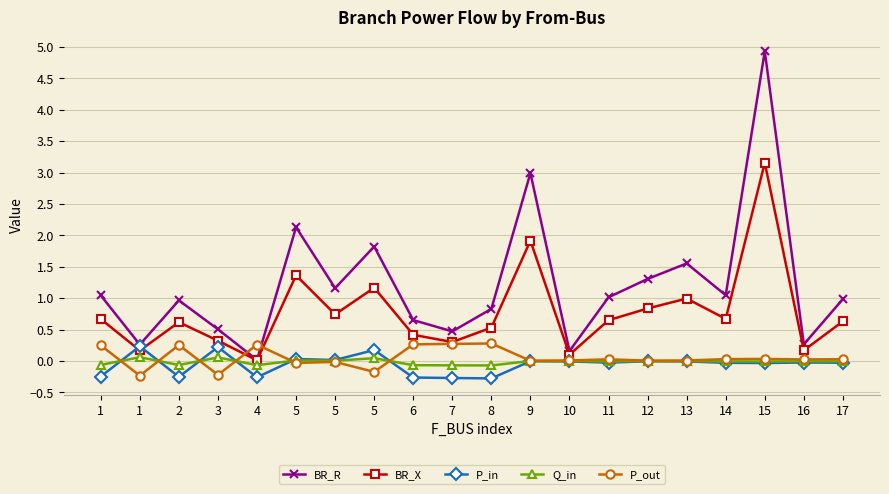

The Q_in series shows 0.1 at 1. True or false?

True